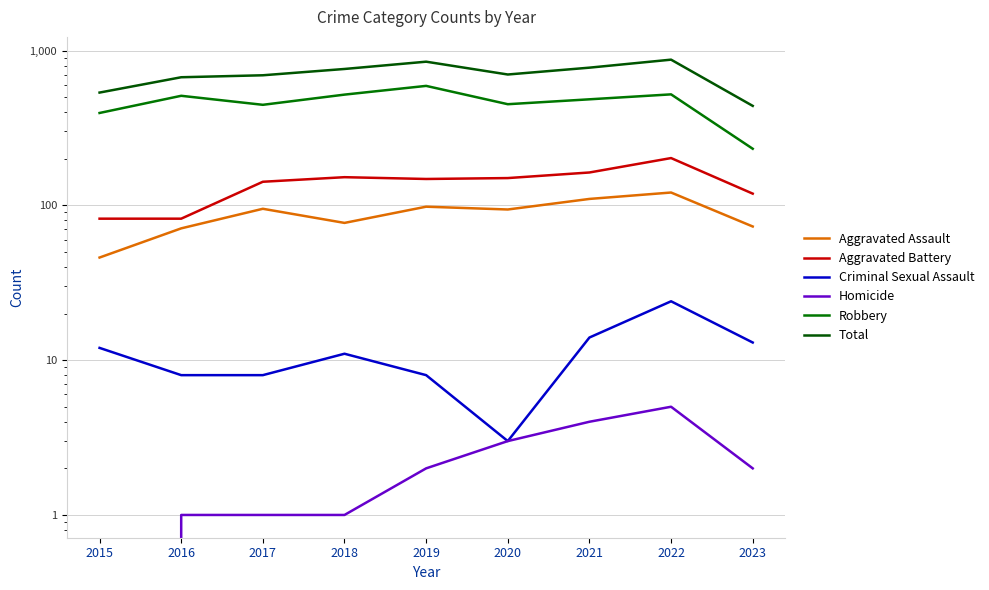

Is the value of Total at 2016 greater than the value of Robbery at 2018?

Yes